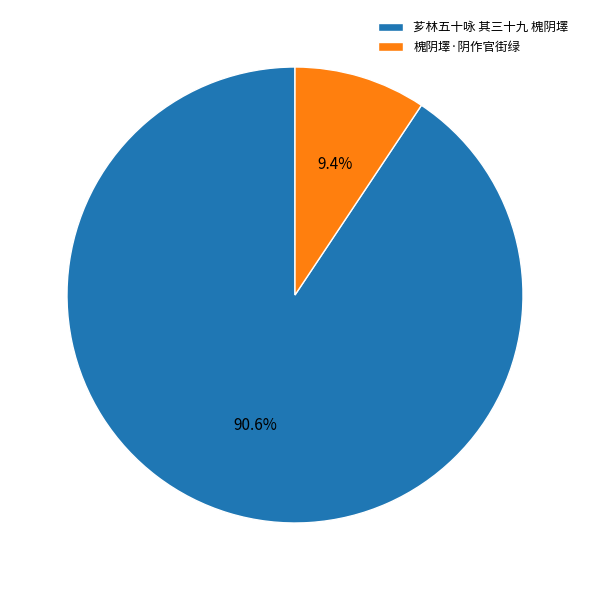

What percentage is the 芗林五十咏 其三十九 槐阴墿 slice, to the nearest percent?

91%